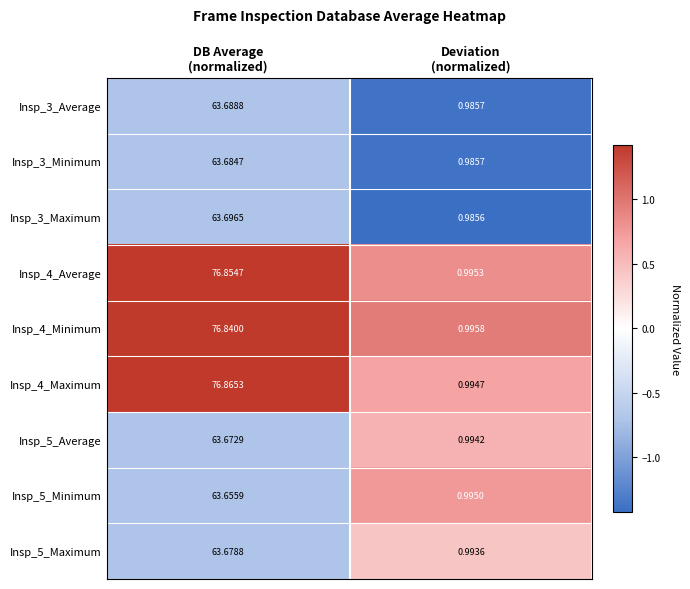

Which category has the highest value across all series?

DB Average
(normalized)